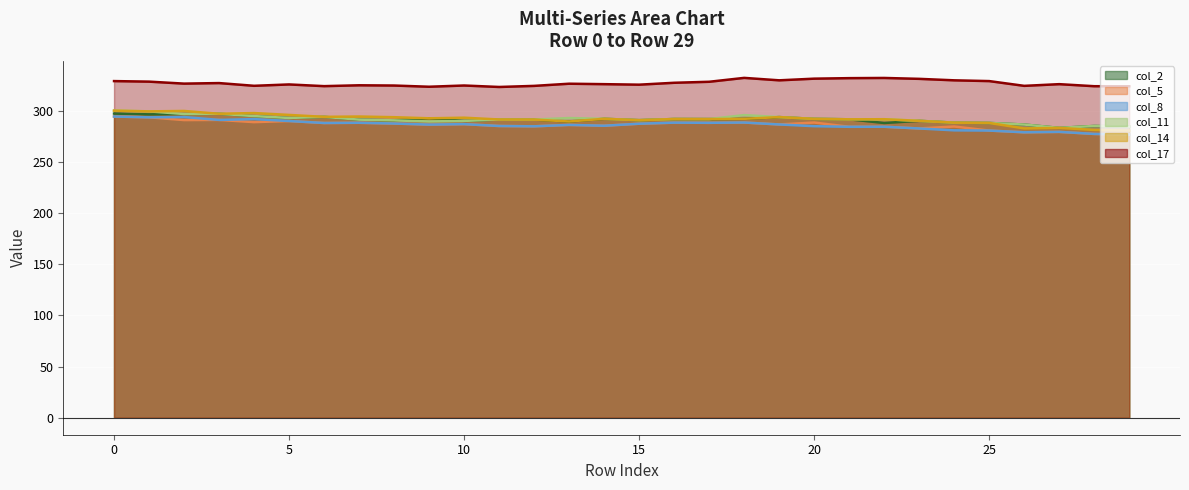

What is the value of the col_8 point at the 2nd from the left?

293.5